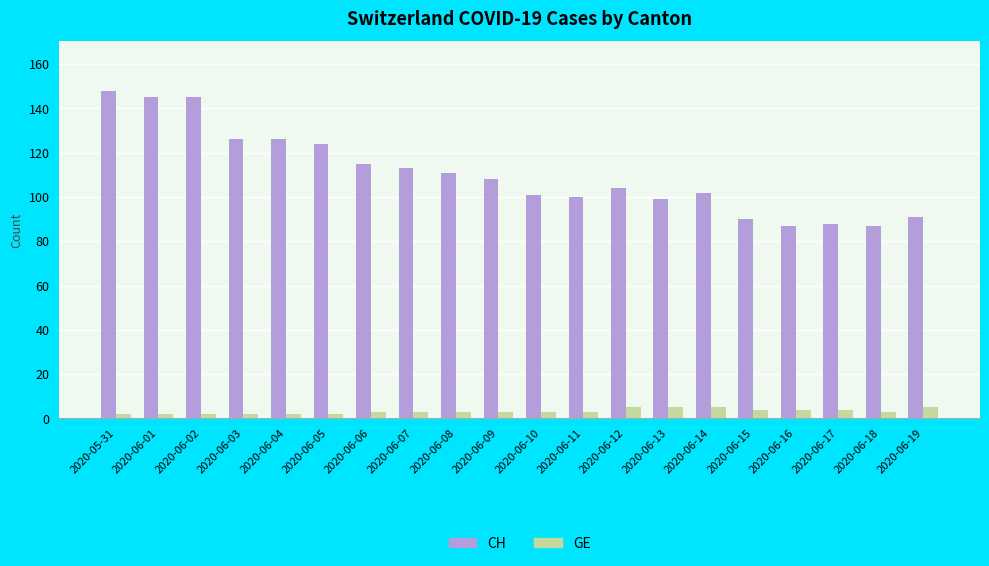

True or false: CH has a value of 220 at 2020-06-04.

False